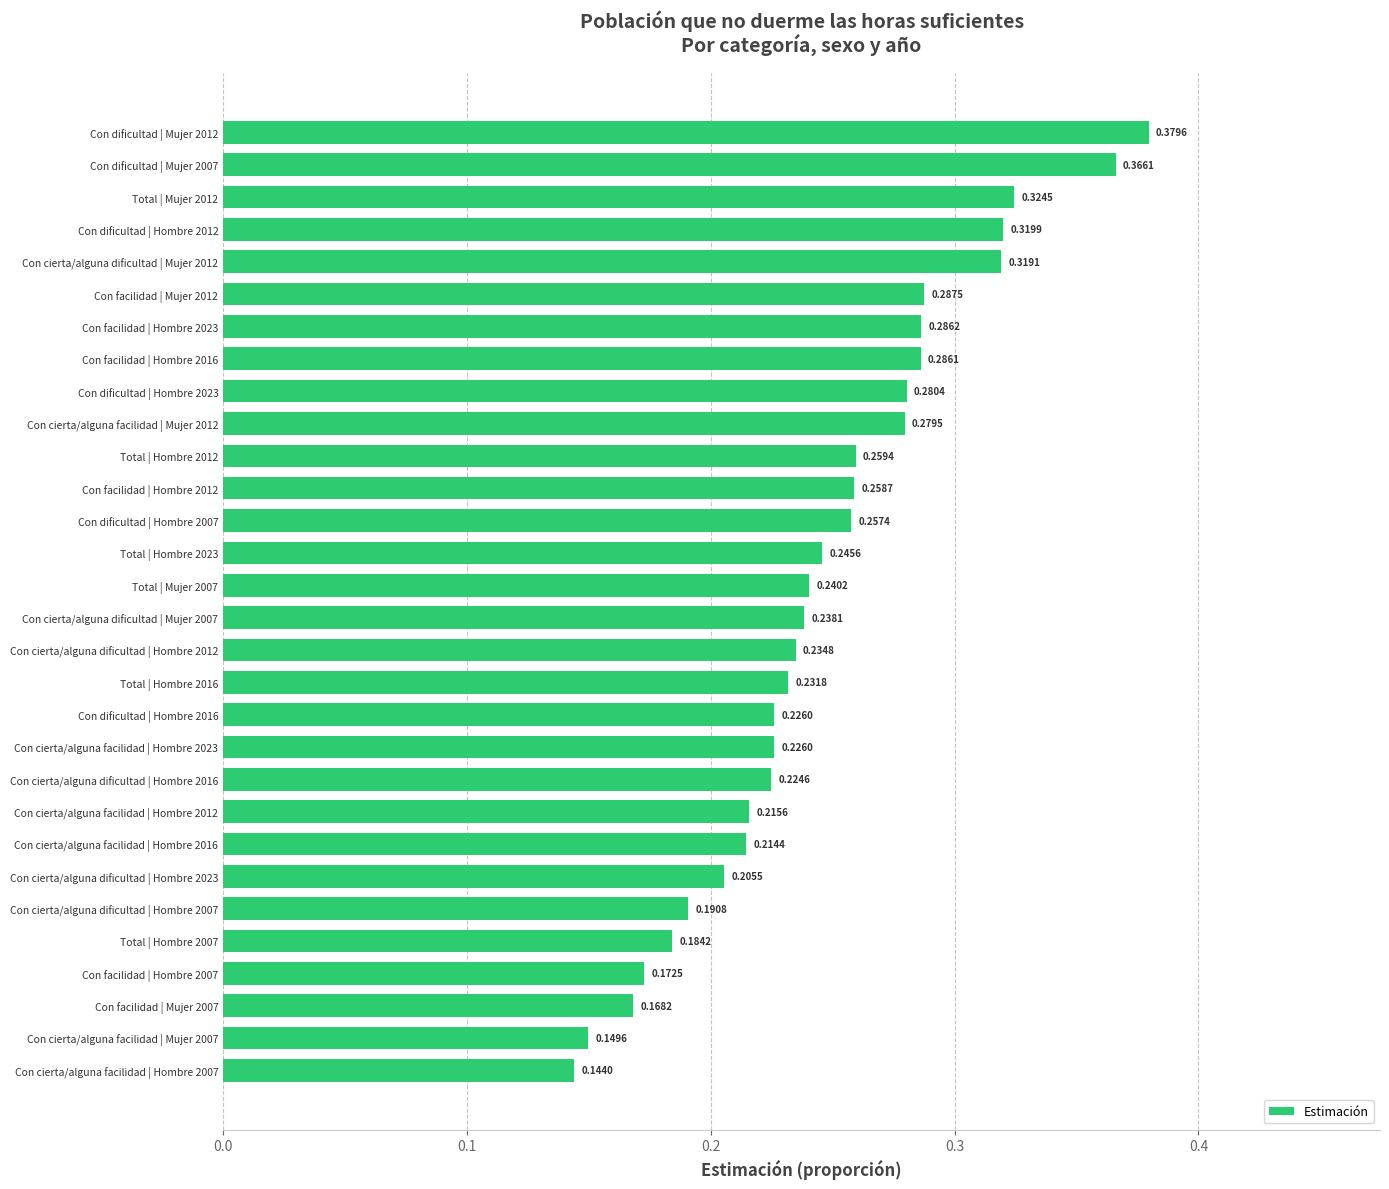

What is the sum of the values at Con dificultad | Hombre 2016 and Con cierta/alguna dificultad | Hombre 2016?

0.5